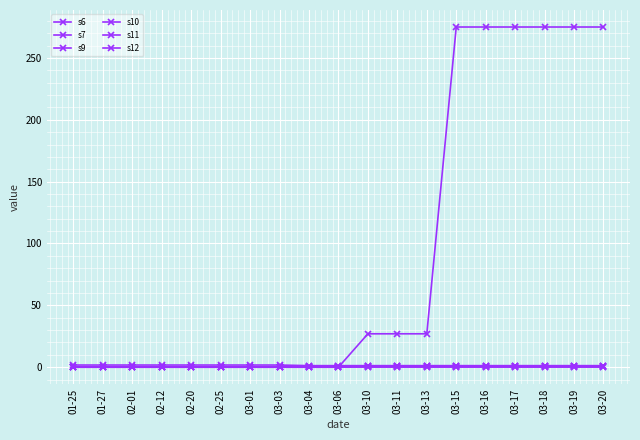

Is this an area chart (filled region under the line)?

No